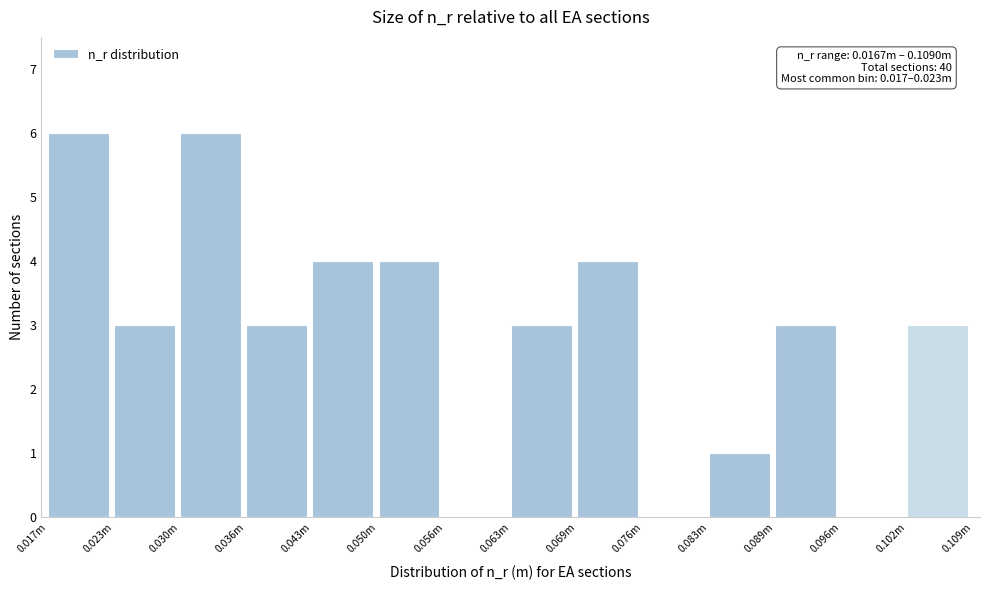

Reading right to left, list all the values displayed in this chart.

0.102m=3	0.096m=0	0.089m=3	0.083m=1	0.076m=0	0.069m=4	0.063m=3	0.056m=0	0.050m=4	0.043m=4	0.036m=3	0.030m=6	0.023m=3	0.017m=6